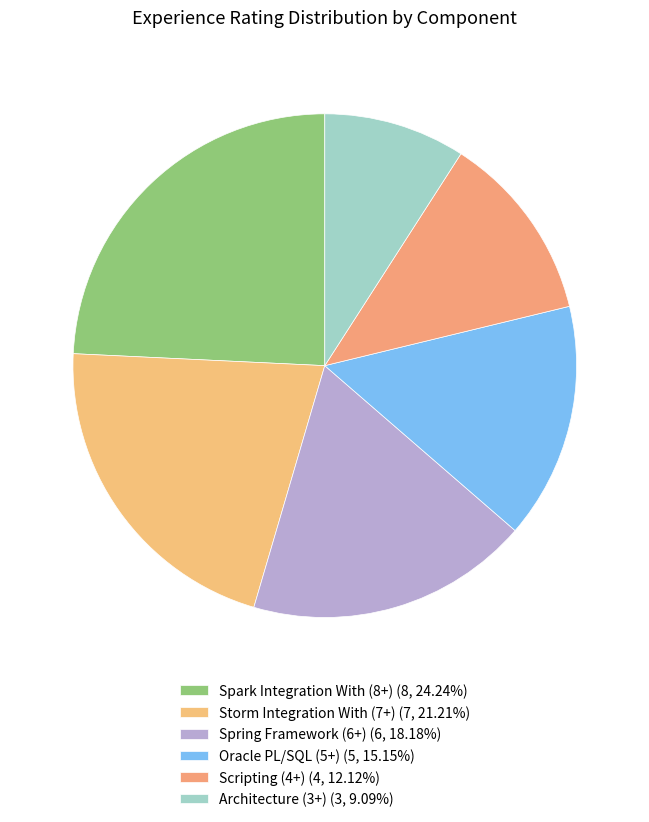

Which has a higher value, Spark Integration With (8+) or Oracle PL/SQL (5+)?

Spark Integration With (8+)